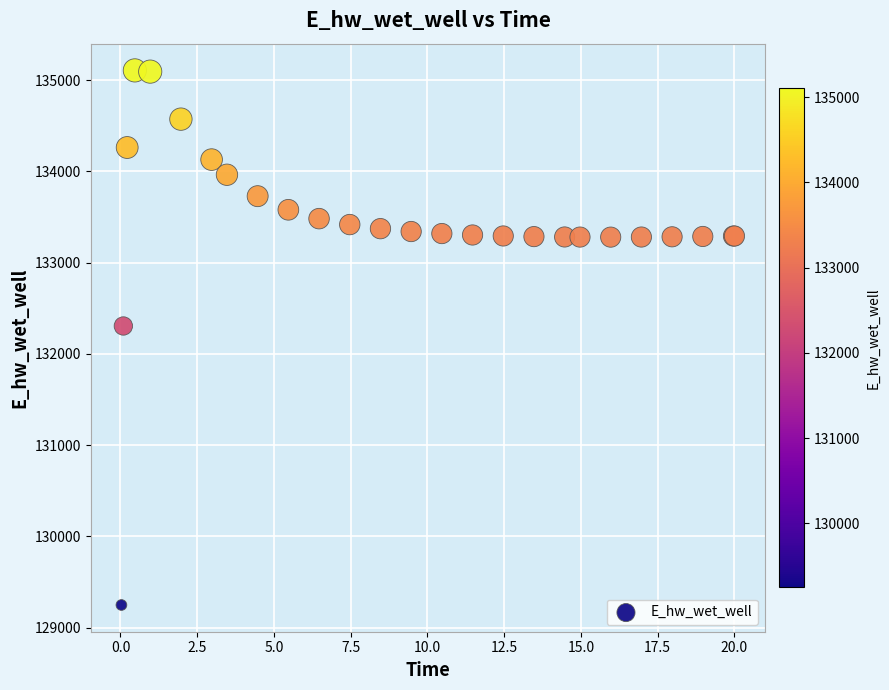

What Y value in the scatter plot is closest to 132178?

132306.6